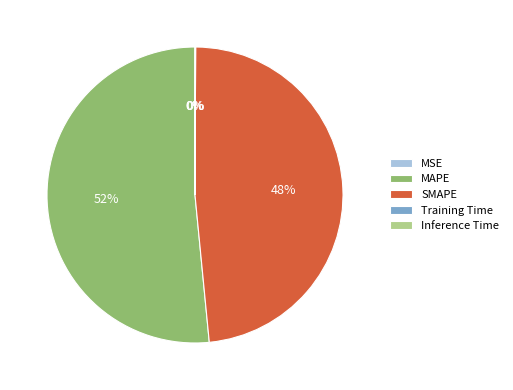

Which category accounts for the majority?

MAPE